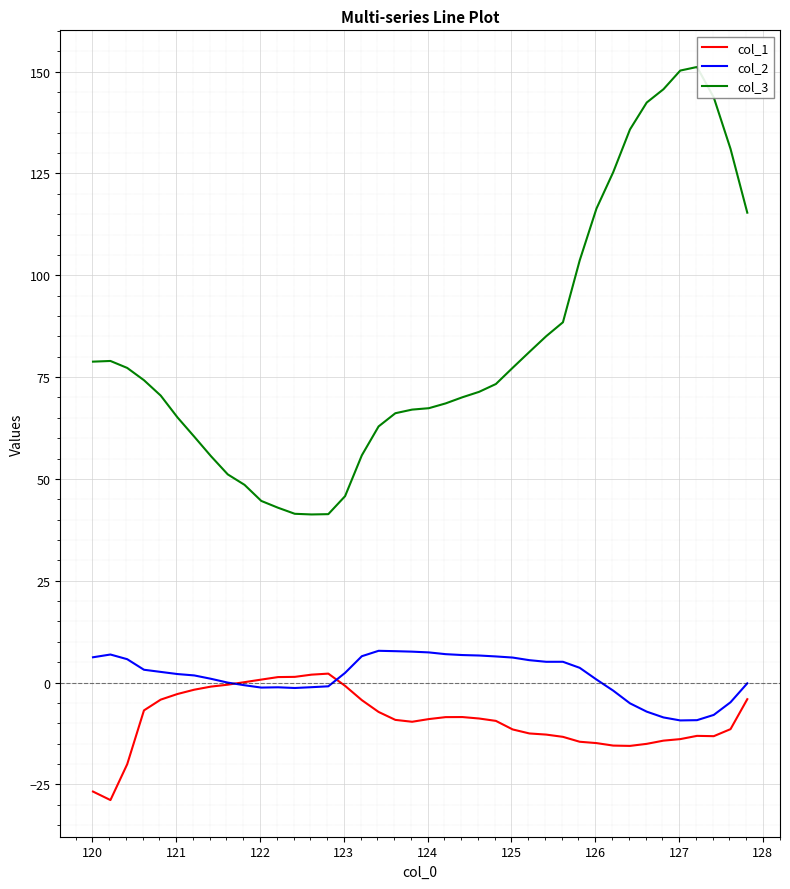

Which series has the largest total across all categories?

col_3